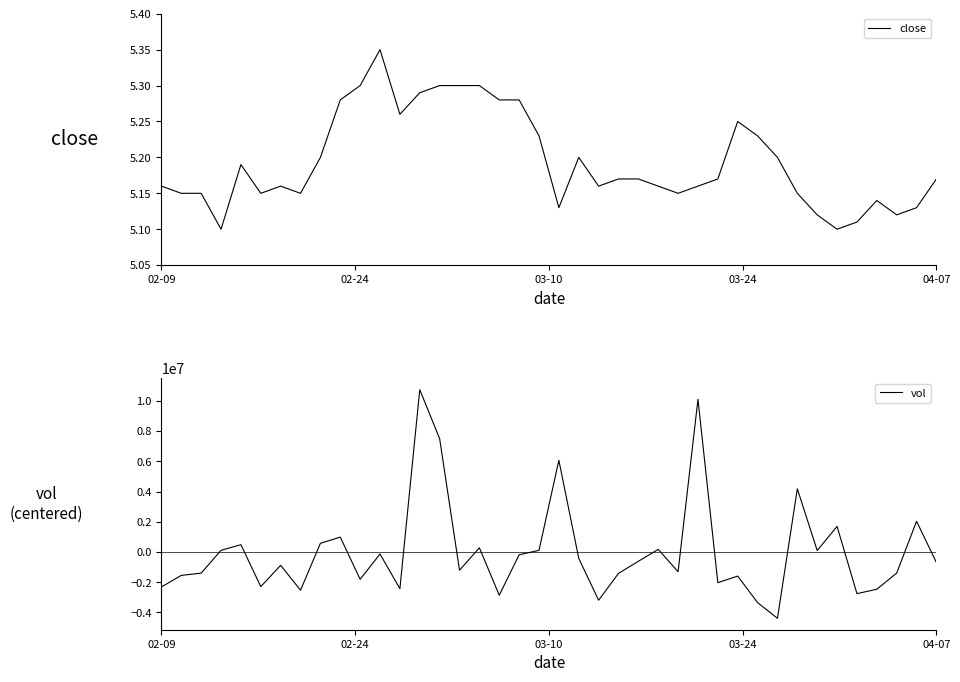

What is the highest value of the vol series?

10746712.5